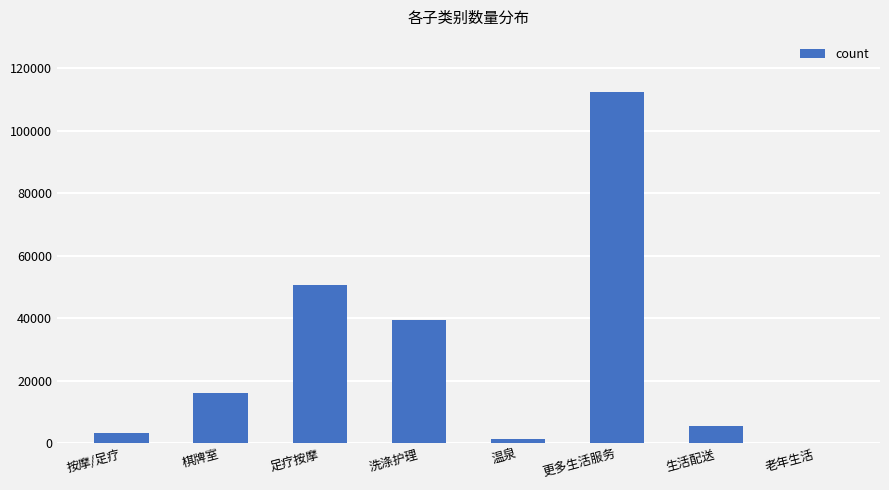

Reading left to right, list all the values displayed in this chart.

3405	16145	50563	39321	1320	112328	5367	190